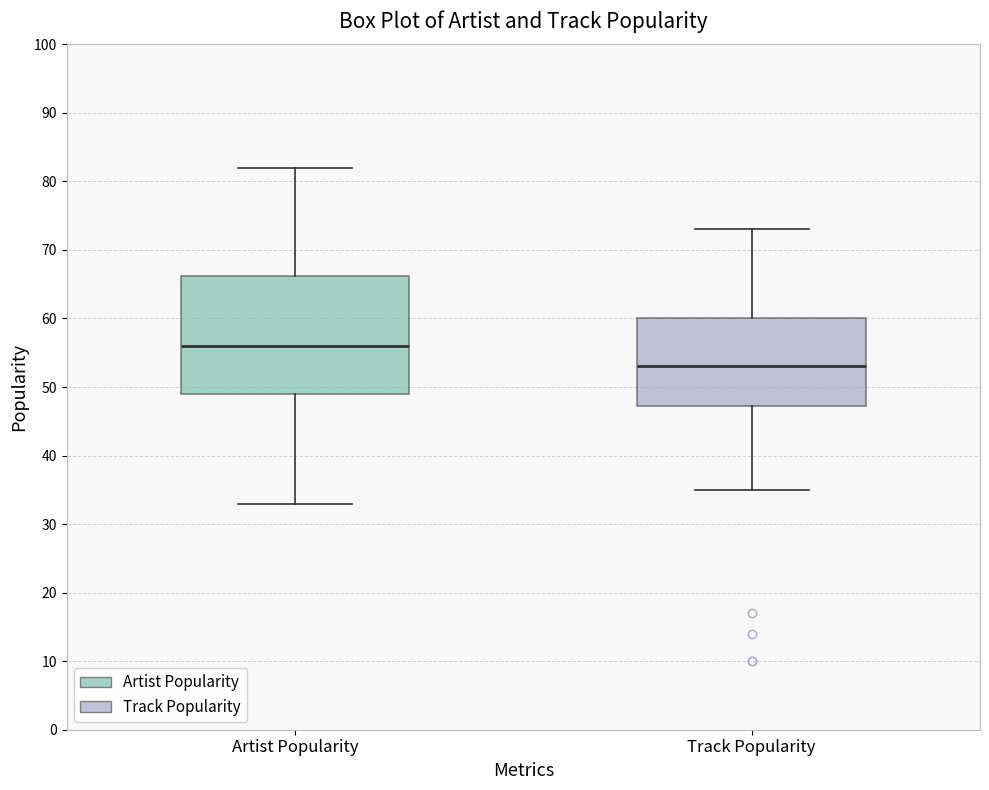

Which box has the highest median line?

Artist Popularity